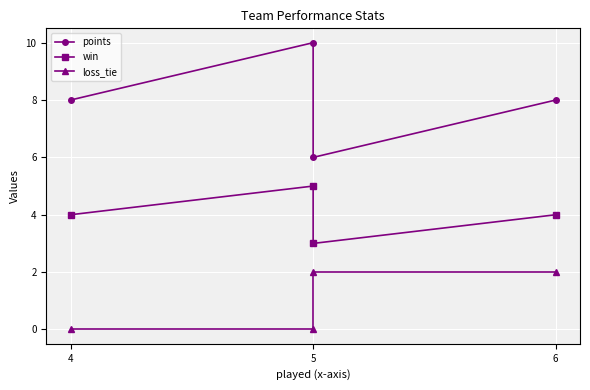

At how many categories does at least one series exceed 5?

4